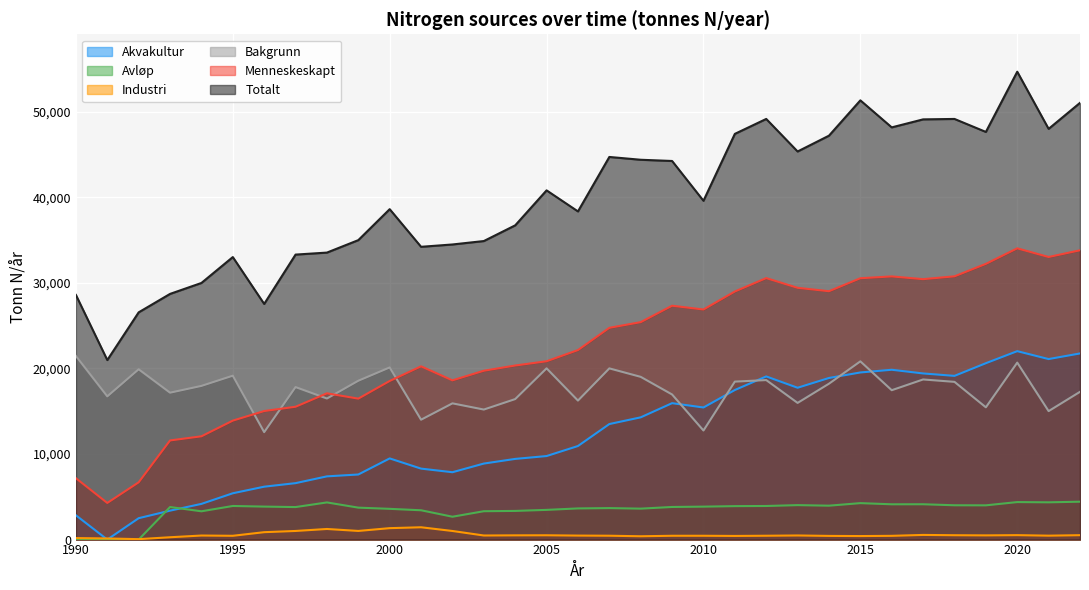

At which category does Avløp reach its first local valley?

1994